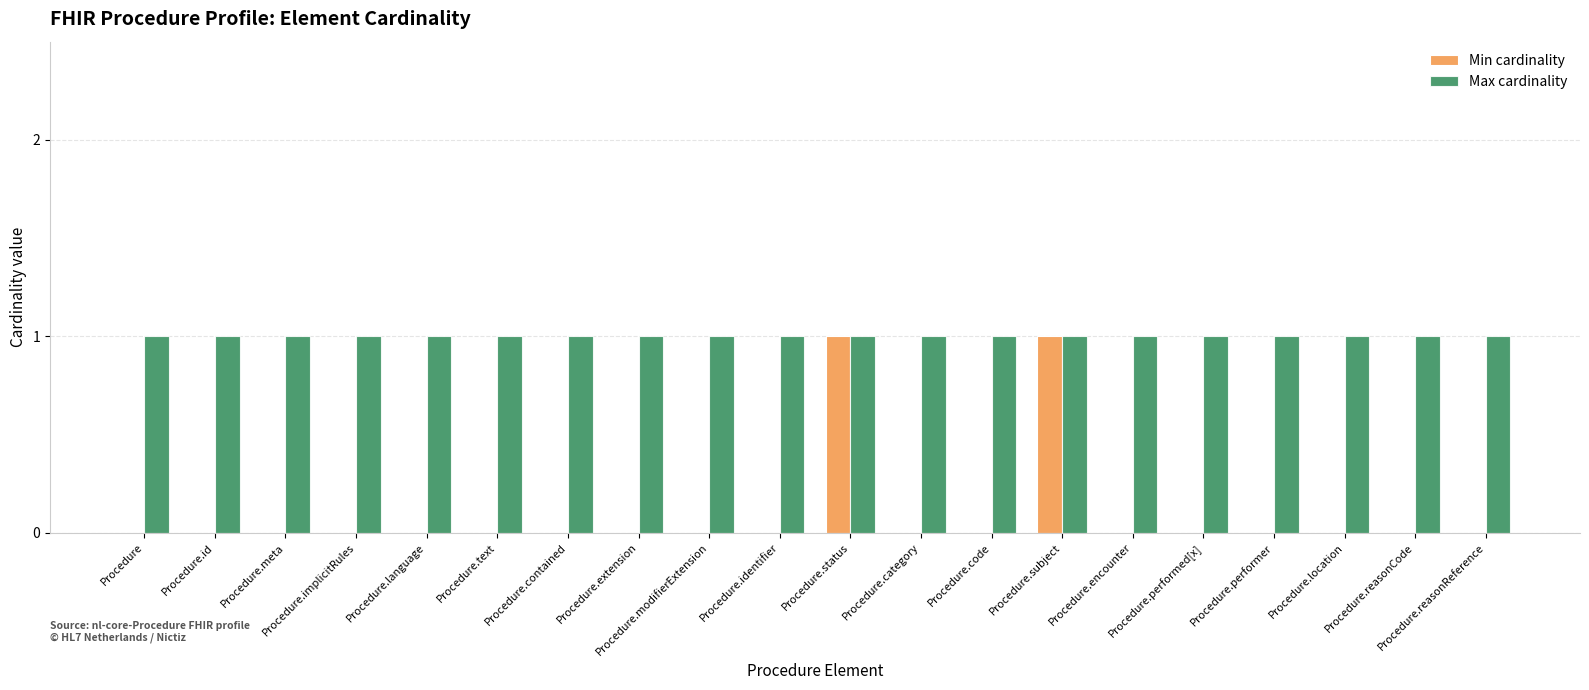

What is the sum of all Max cardinality values?

20